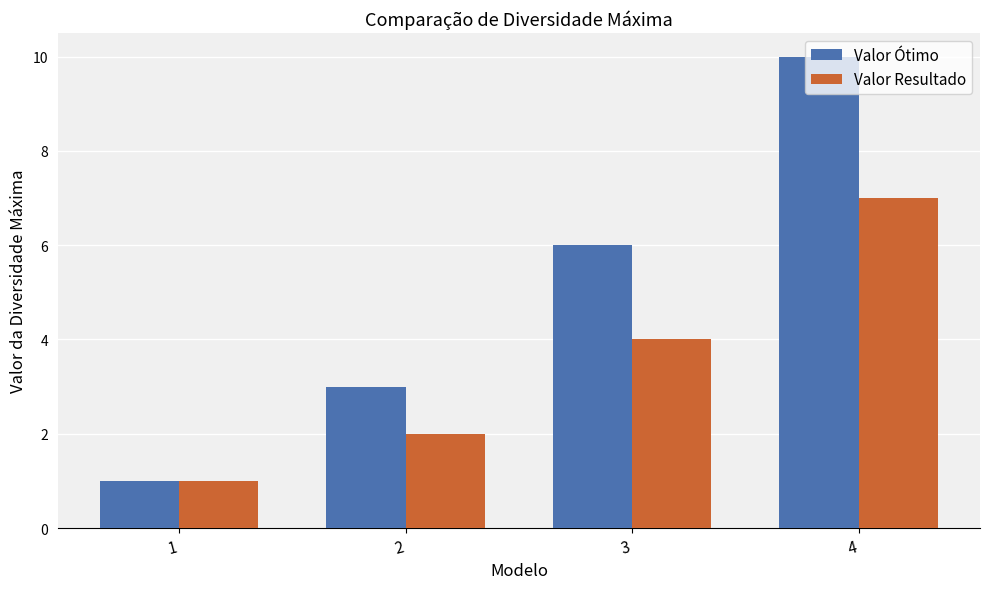

Reading right to left, transcribe all the data shown in this chart.

Valor Ótimo: 4=10	3=6	2=3	1=1
Valor Resultado: 4=7	3=4	2=2	1=1